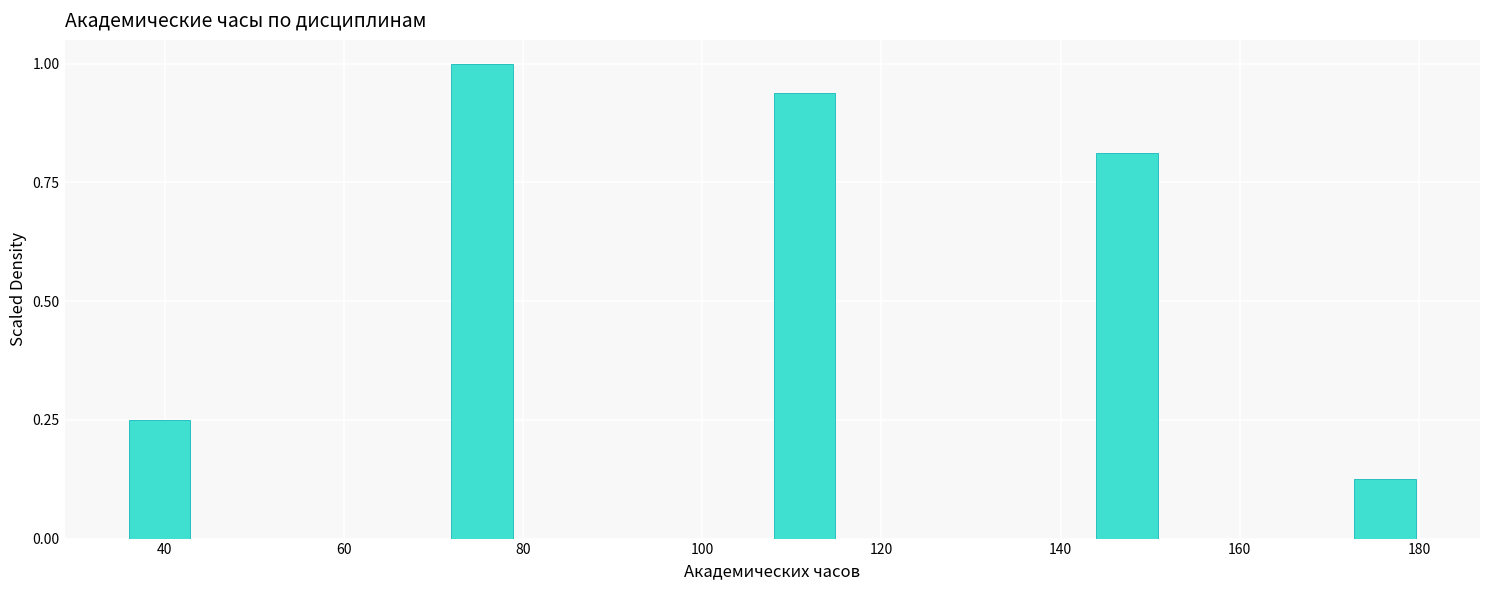

Around what value on the x-axis is the tallest bar? Give the approximate position of its centre, as read against the axis.

76